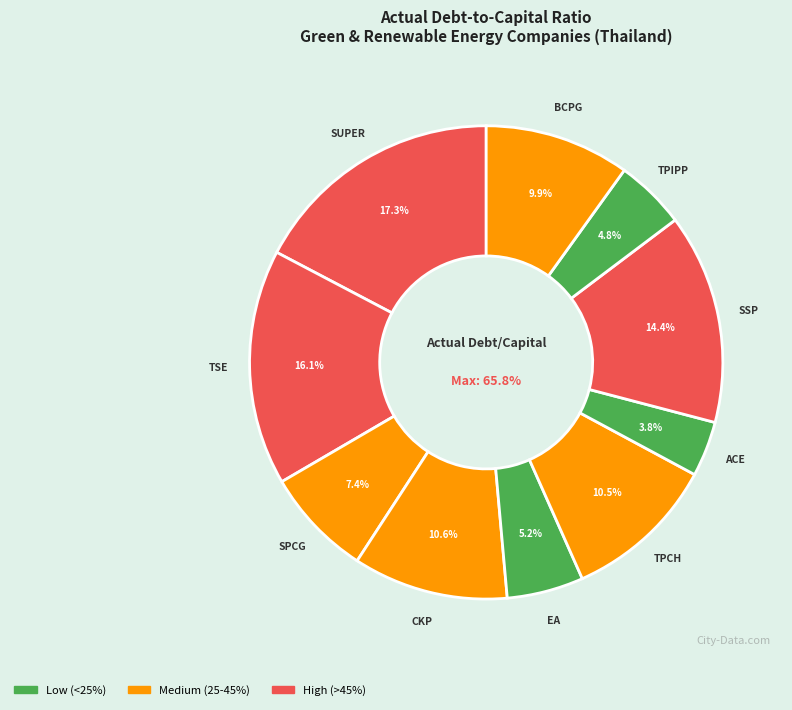

Do BCPG and ACE together represent more than half of the pie?

No